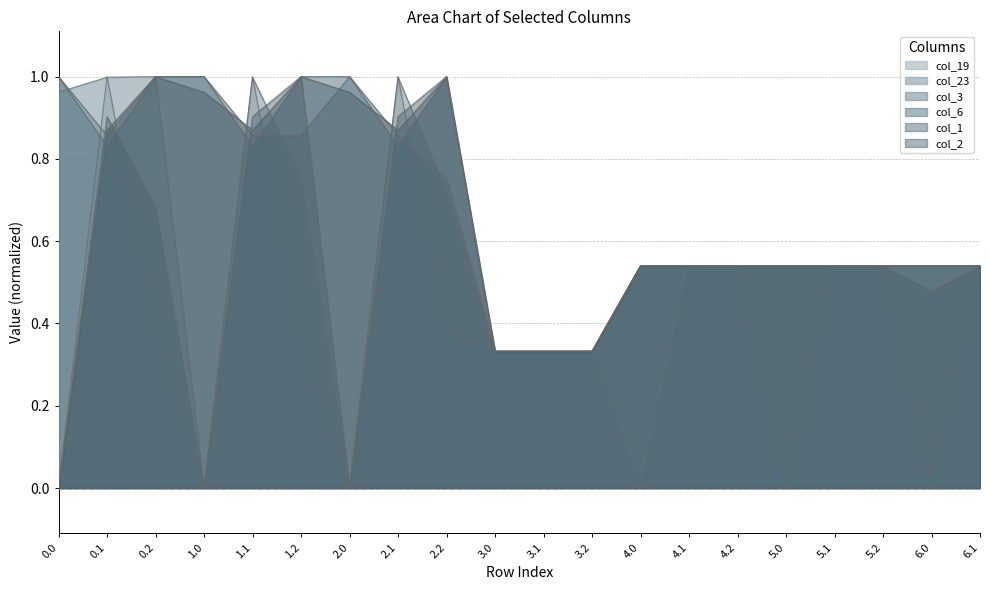

Does the chart display data point markers on the line(s)?

No